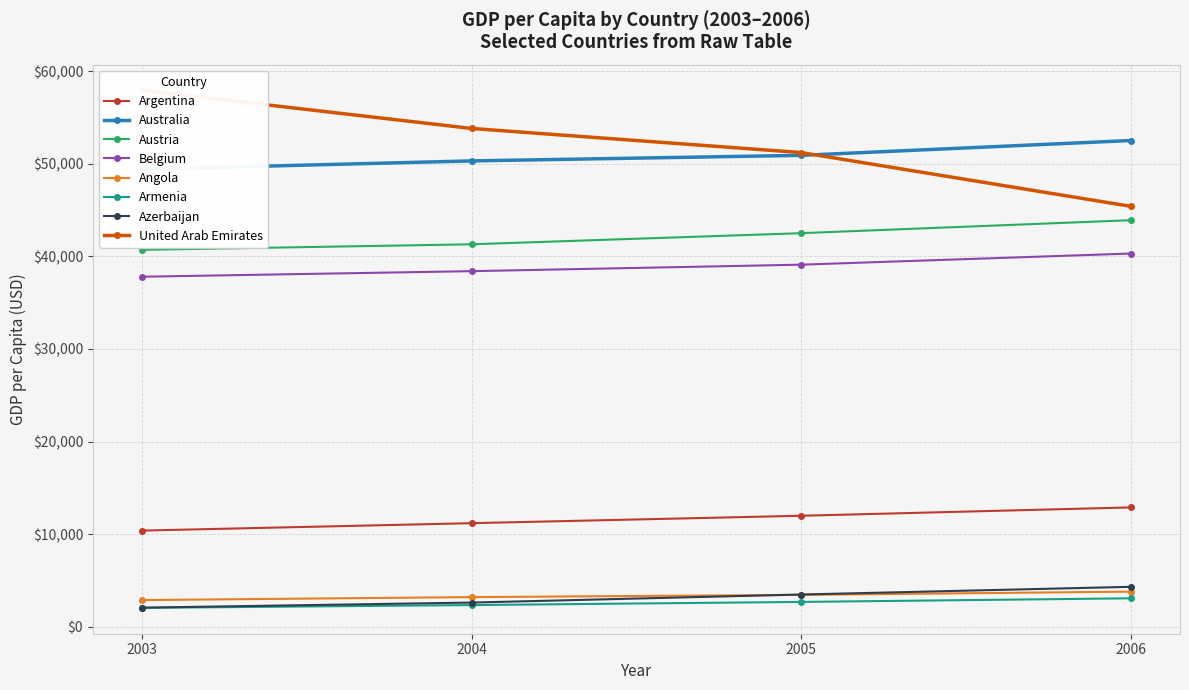

Which category has the lowest value in the Average GDP per capita (selected countries) series?

2003